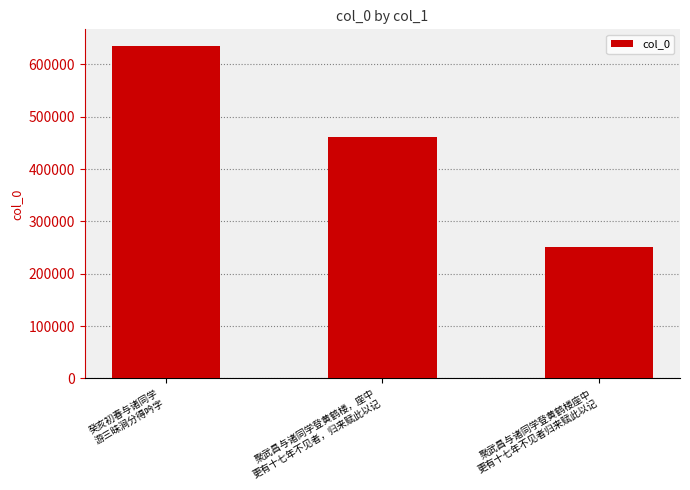

Which category has the lowest value across all series?

聚武昌与诸同学登黄鹤楼座中
更有十七年不见者归来赋此以记